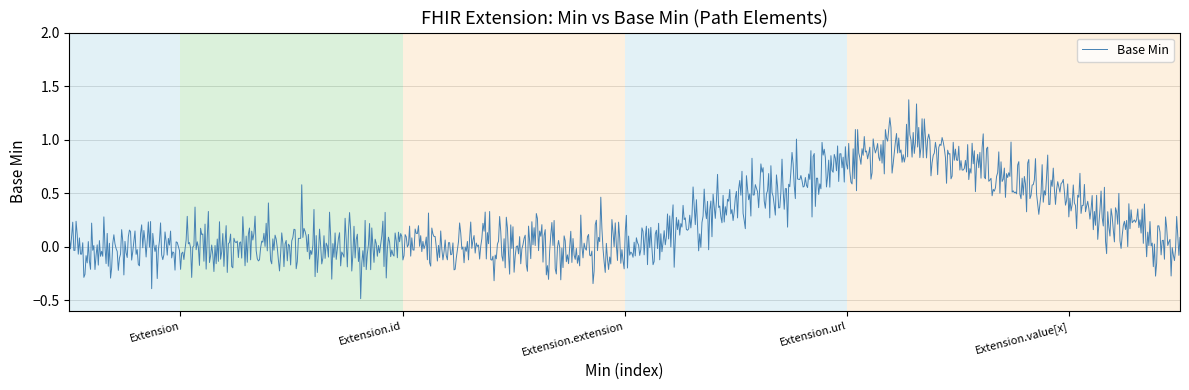

Count the number of categories in the chart.

1000